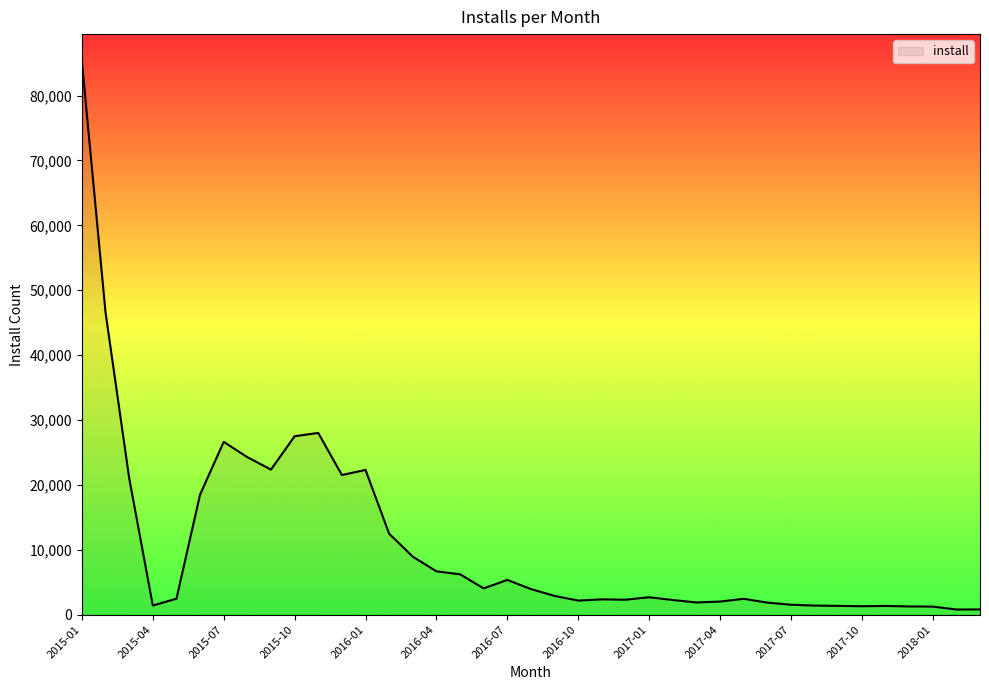

What is the greatest value displayed?

85204